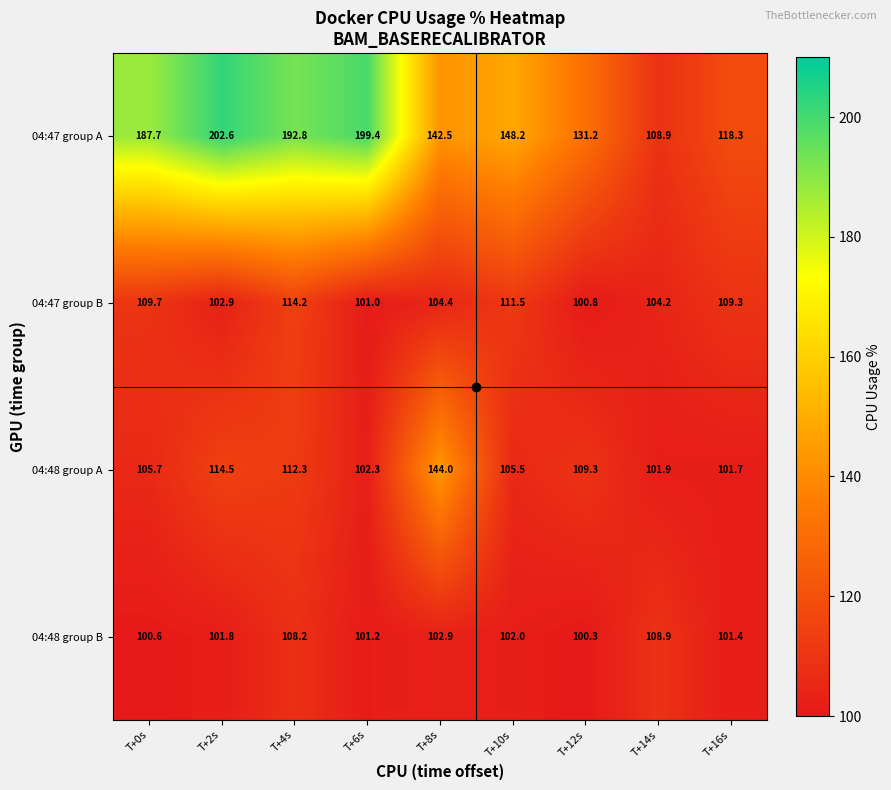

At which category is the sum across all series the highest?

T+4s